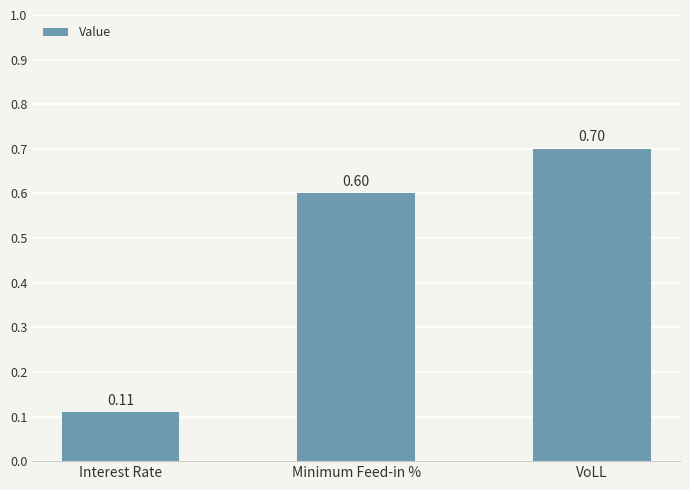

Rank the categories by value from lowest to highest.

Interest Rate, Minimum Feed-in %, VoLL